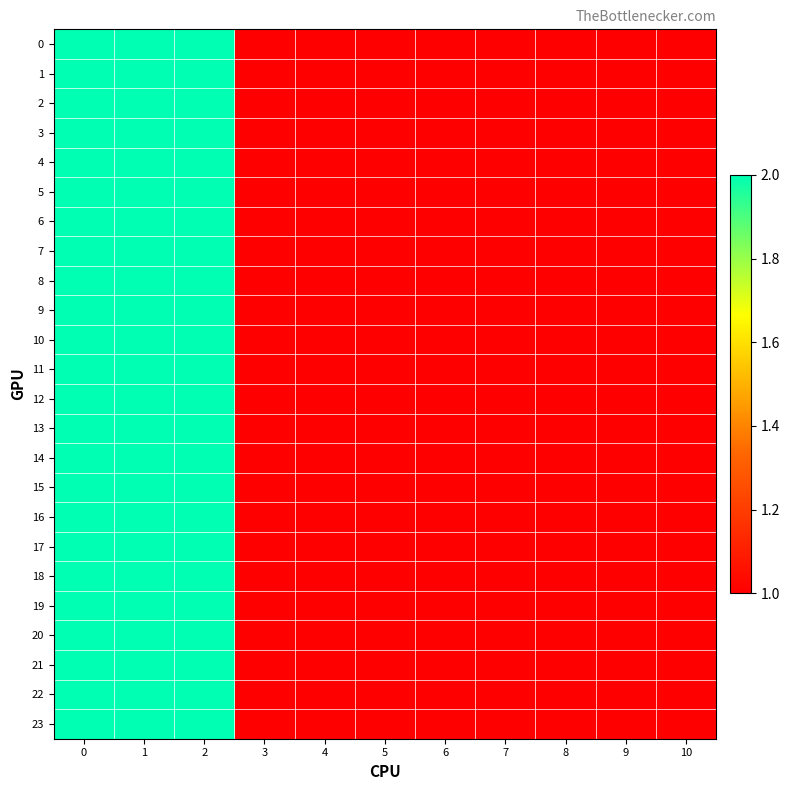

At 1, list the series in order from largest to smallest.

0, 1, 2, 3, 4, 5, 6, 7, 8, 9, 10, 11, 12, 13, 14, 15, 16, 17, 18, 19, 20, 21, 22, 23